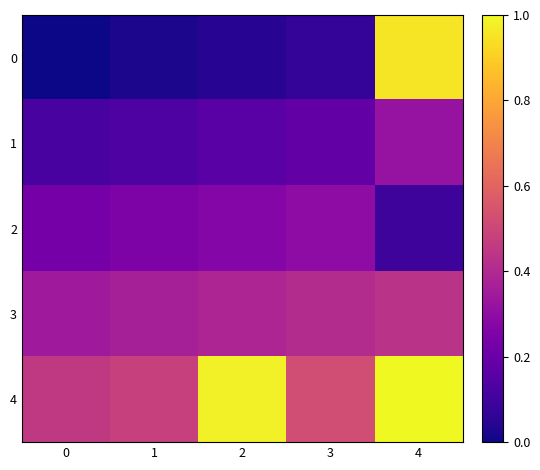

What is the difference between the highest and lowest values at 2?

0.9